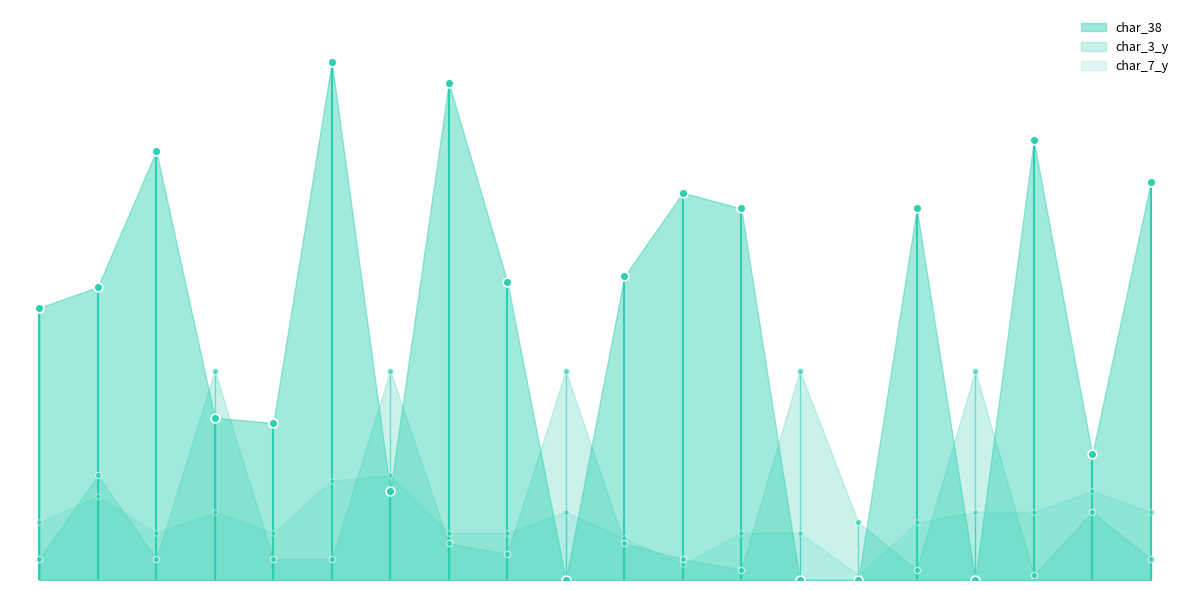

At how many categories does at least one series exceed 83?

3